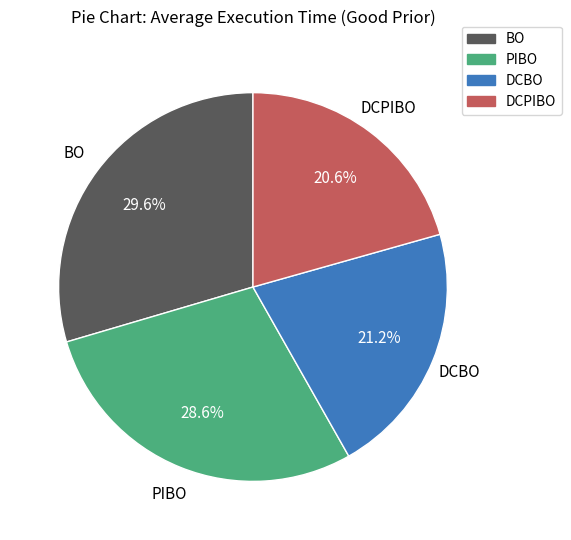

To the nearest percent, what is the difference between the DCPIBO and DCBO slice percentages?

1%